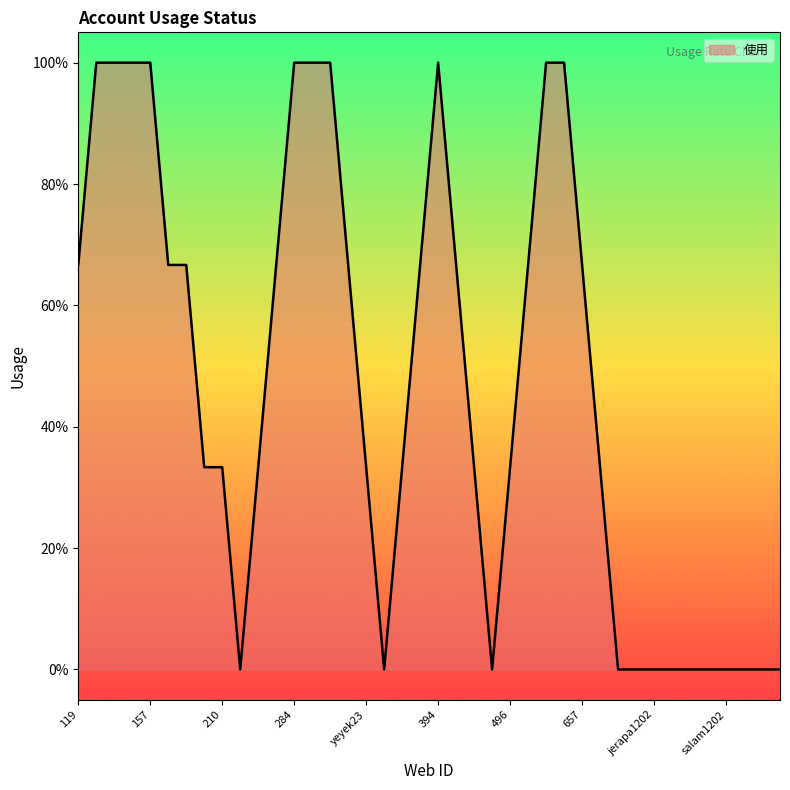

Is this an area chart (filled region under the line)?

Yes